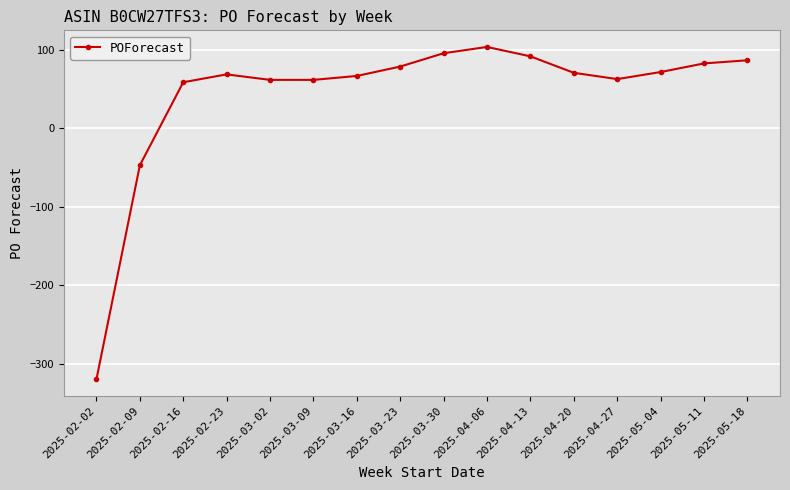

What is the difference between the maximum and minimum values?

424